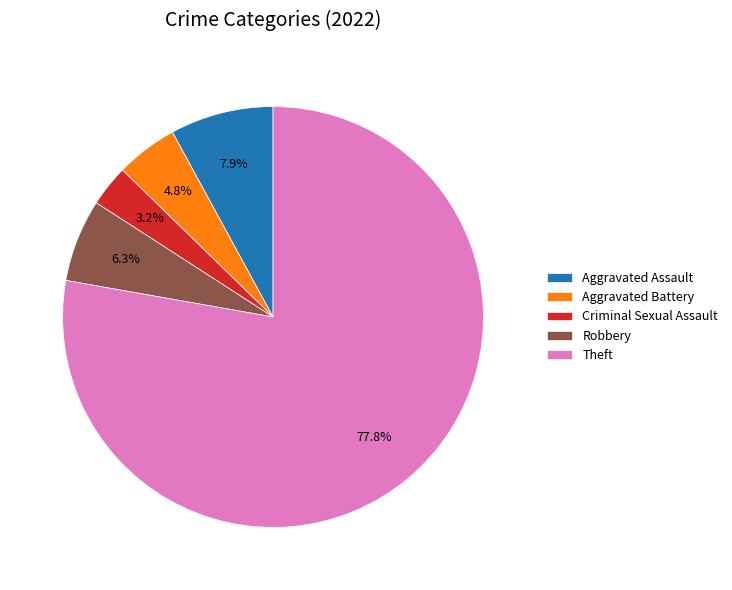

Is there any slice that represents more than half of the pie?

Yes